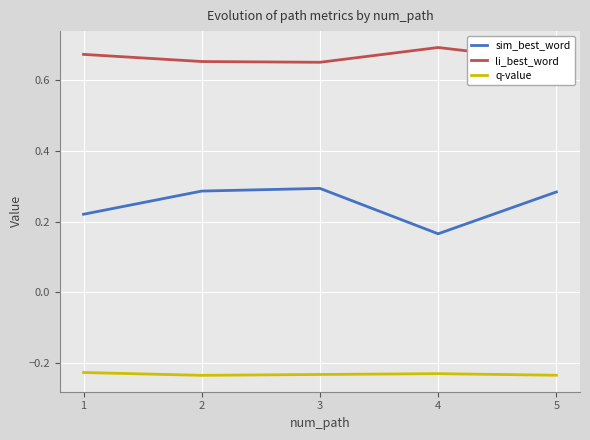

True or false: sim_best_word has more than 0 interior local peaks.

True